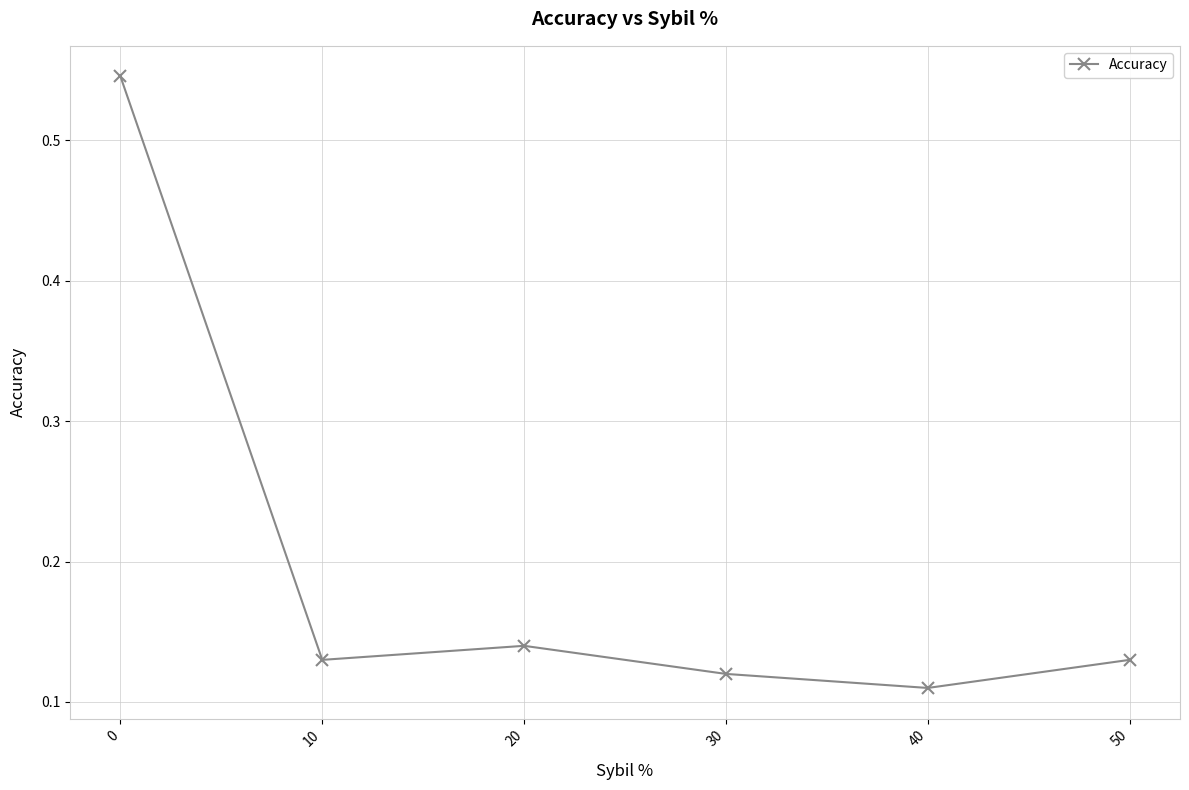

Count the values in the range 0 to 1.

6